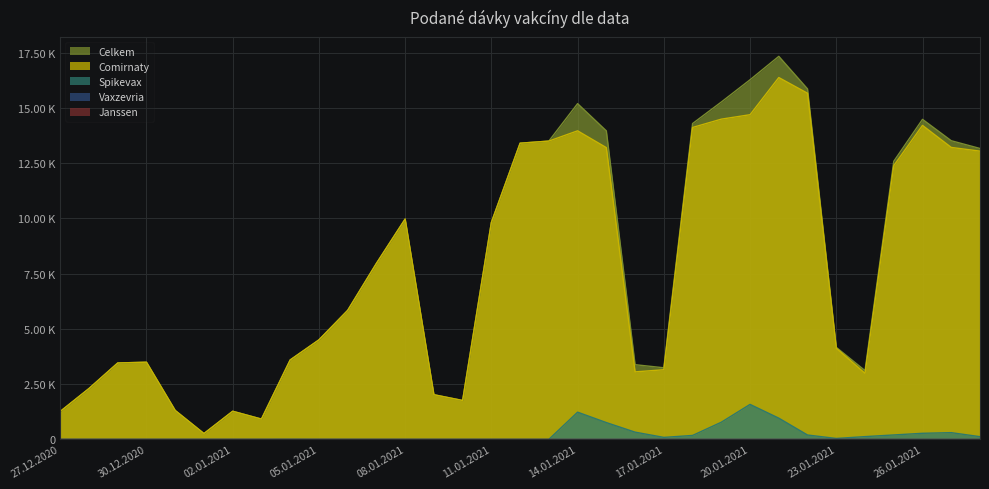

What is the sum of all Celkem values?

262341